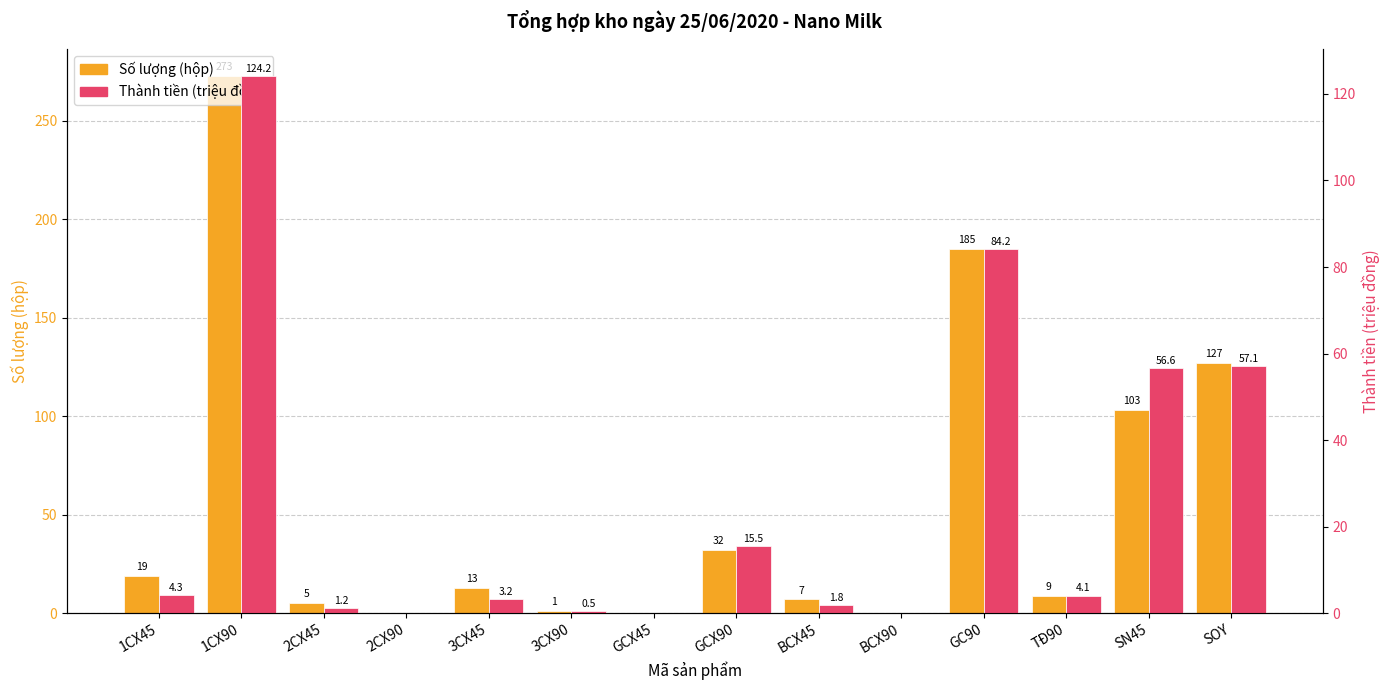

What is the value of the Số lượng (hộp) bar at the 14th from the left?

127.0